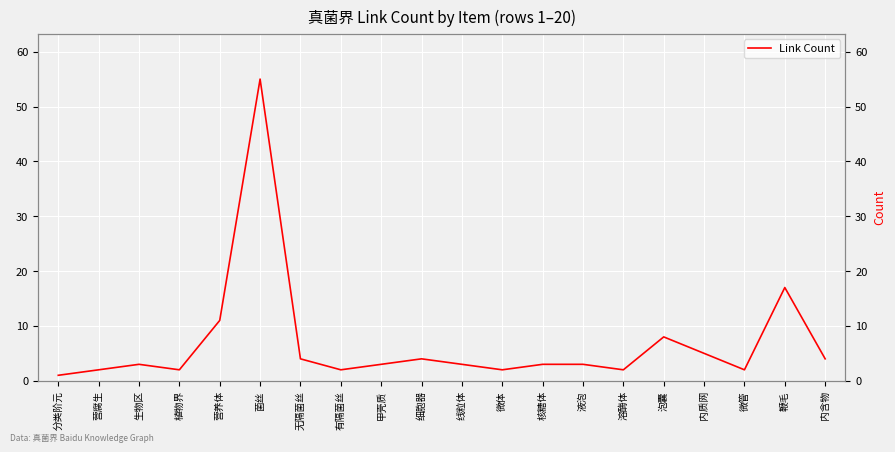

List the labels in order of value, largest first.

菌丝, 鞭毛, 营养体, 泡囊, 内质网, 无隔菌丝, 细胞器, 内含物, 生物区, 甲壳质, 线粒体, 核糖体, 液泡, 营腐生, 植物界, 有隔菌丝, 微体, 溶酶体, 微管, 分类阶元